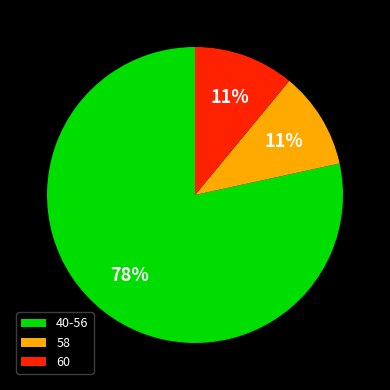

Do 60 and 58 together represent more than half of the pie?

No